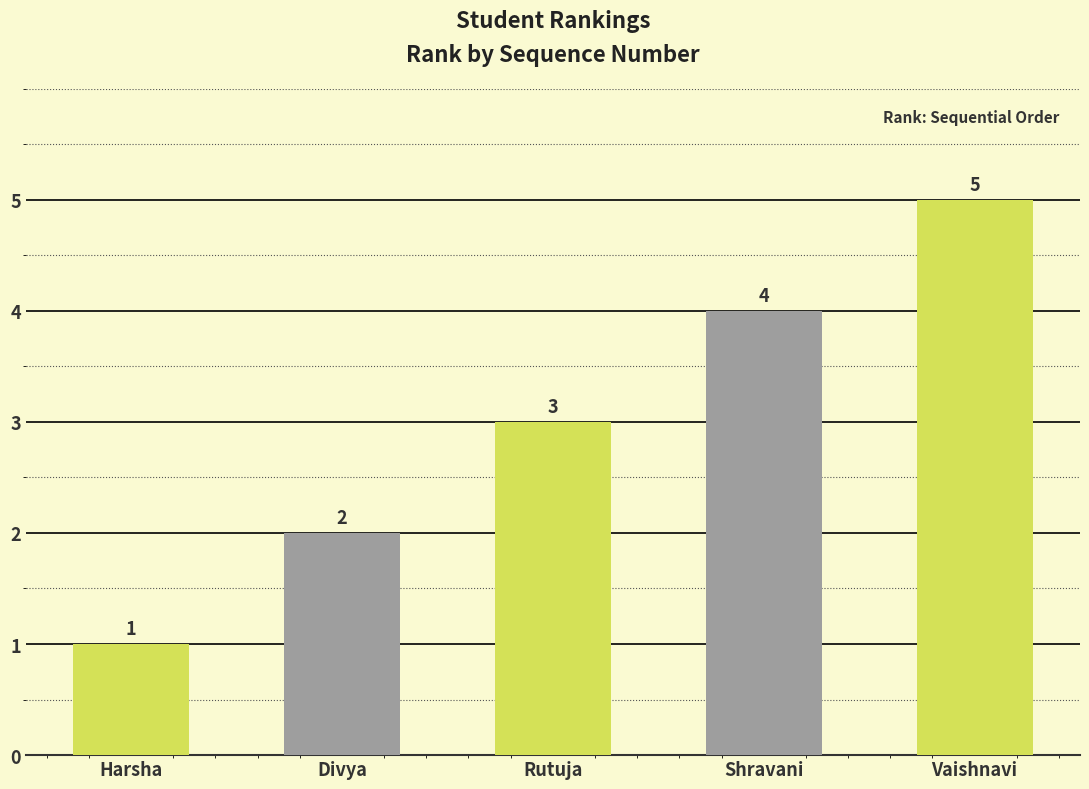

At which category does the chart reach its minimum across all series?

Harsha